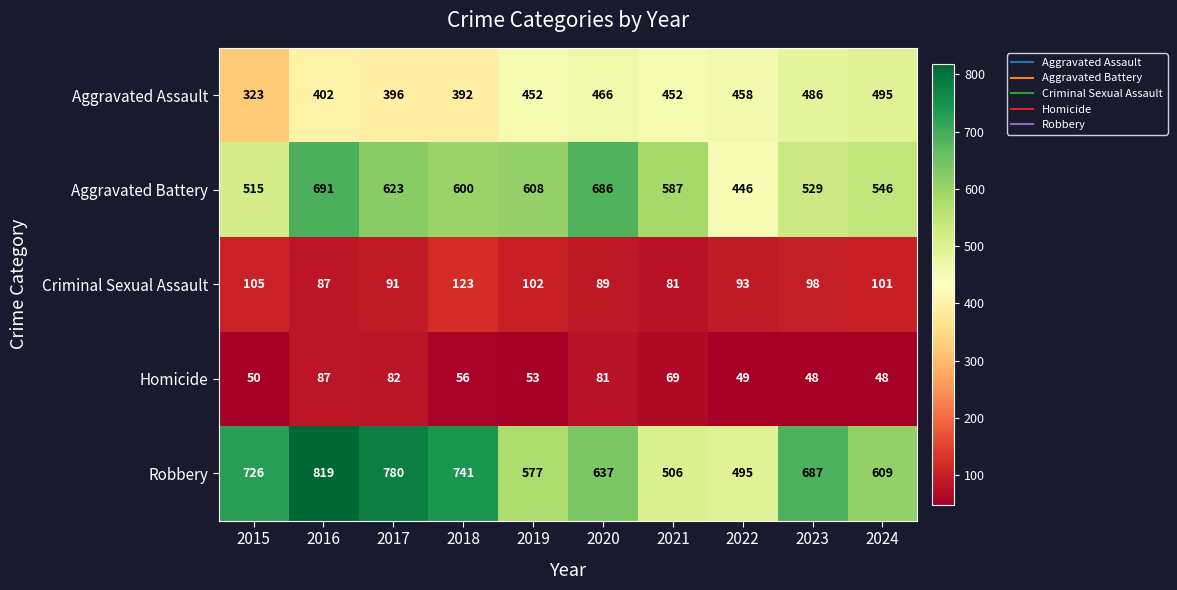

At which category is the sum across all series the highest?

2016